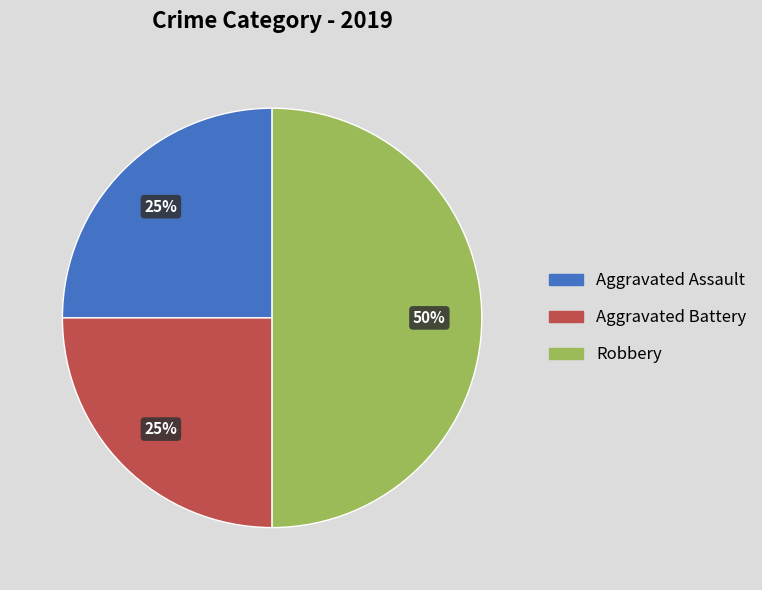

Does Aggravated Battery represent more than half of the total?

No